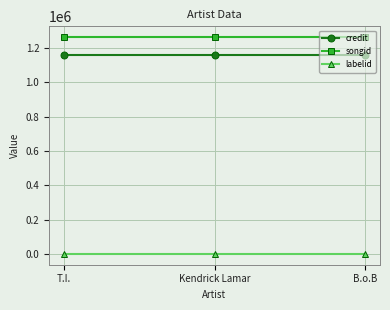

Which series has the largest total across all categories?

songid